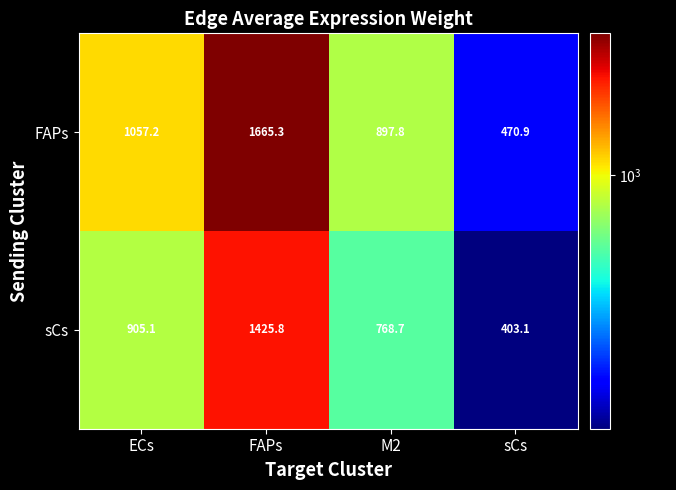

Which series has the largest total across all categories?

FAPs